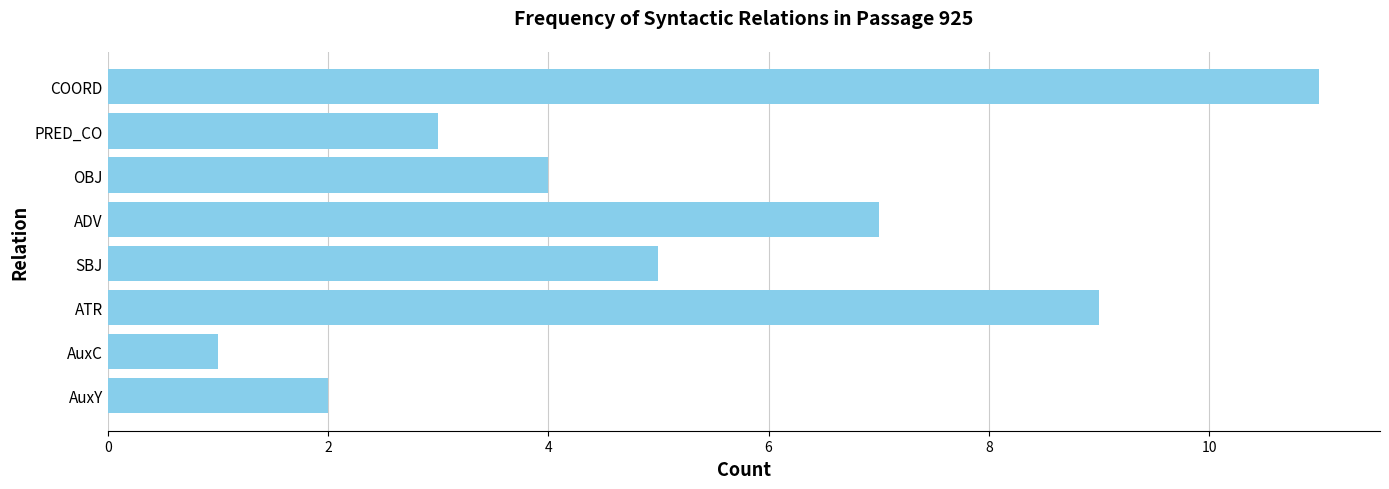

Where is the data nearest to the value 6?

SBJ